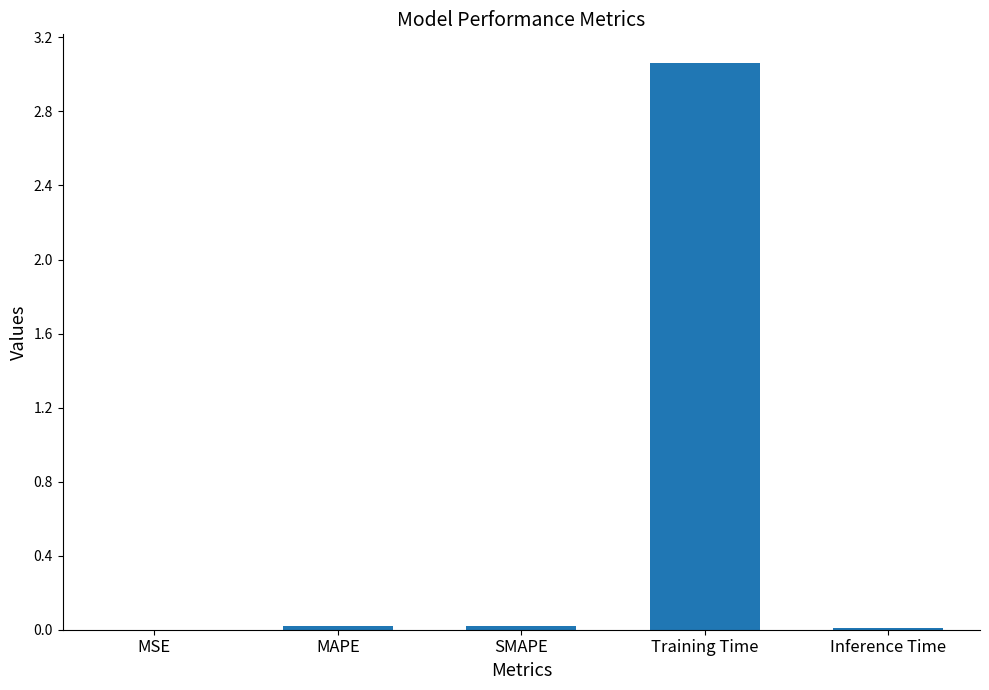

What is the change in value from MSE to Training Time?

+3.1